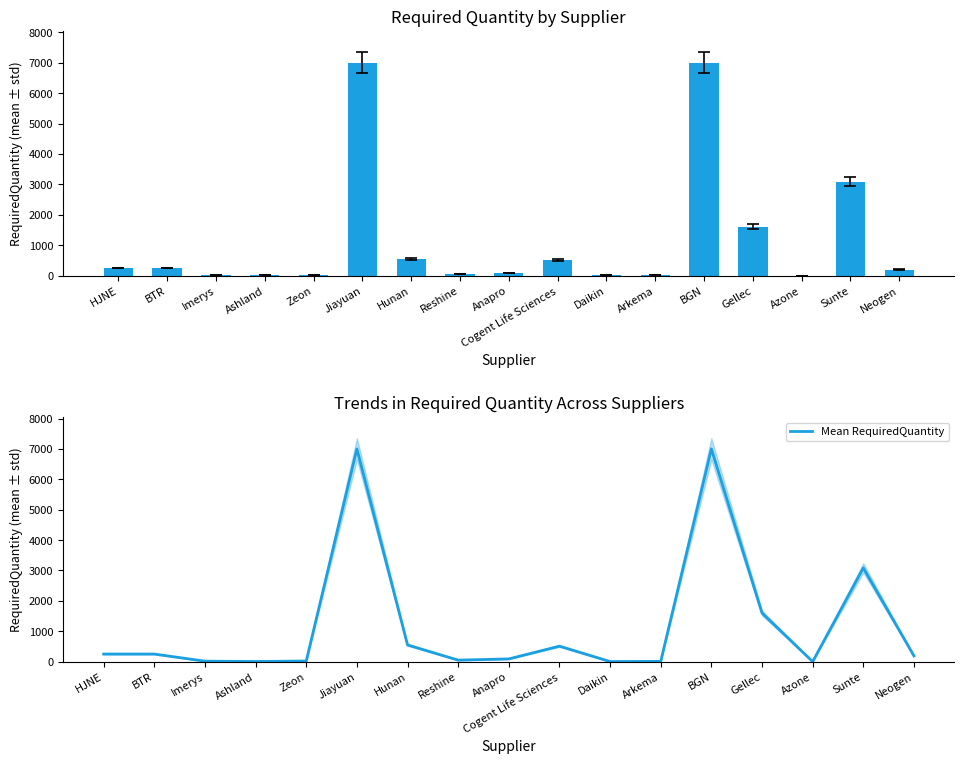

Where is Mean RequiredQuantity nearest to the value 3500?

Sunte